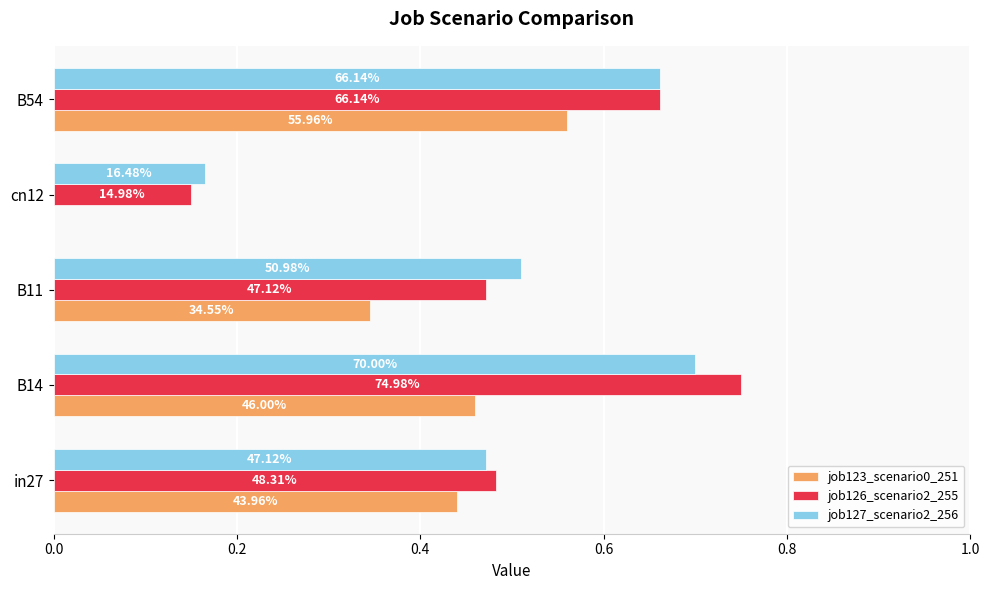

What is the value of the job123_scenario0_251 bar at the 2nd from the left?

0.5